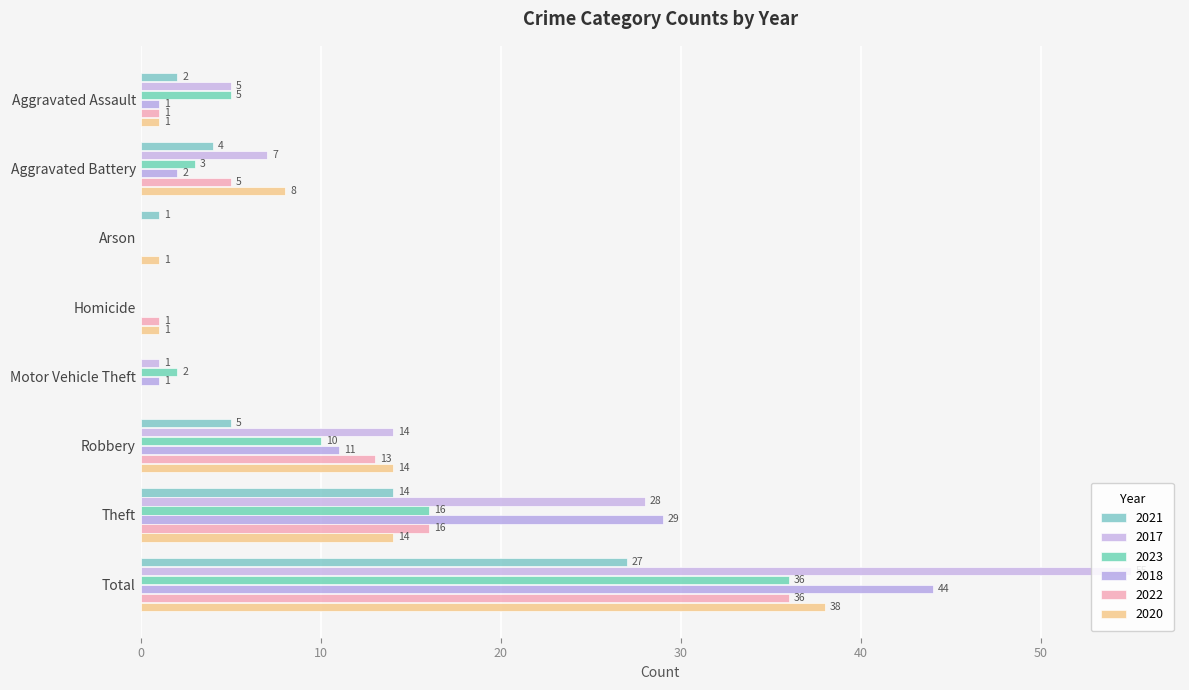

Which category has the highest value across all series?

Total